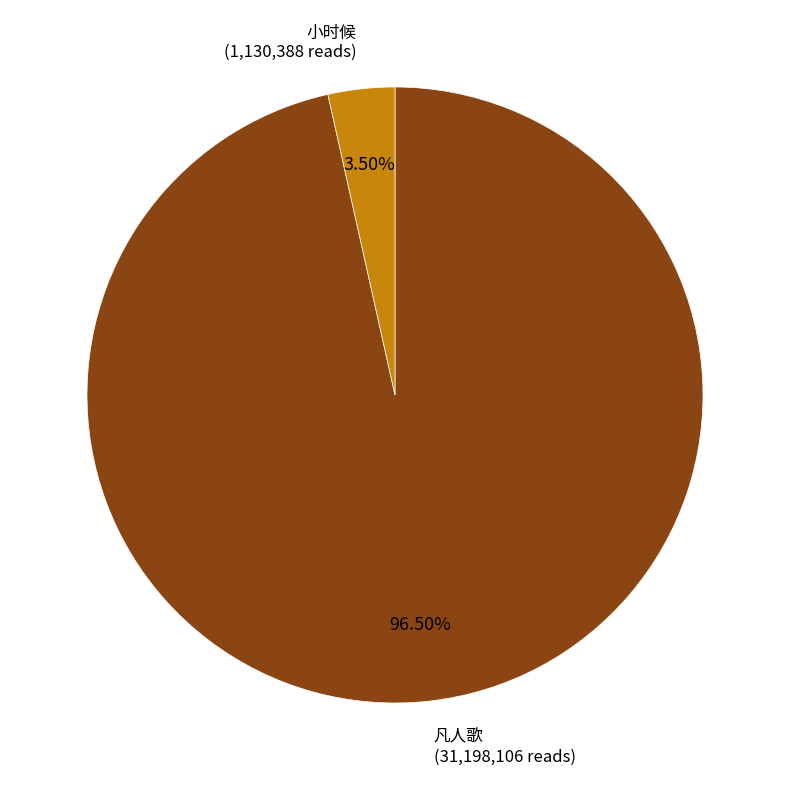

Does any single category account for the majority?

Yes